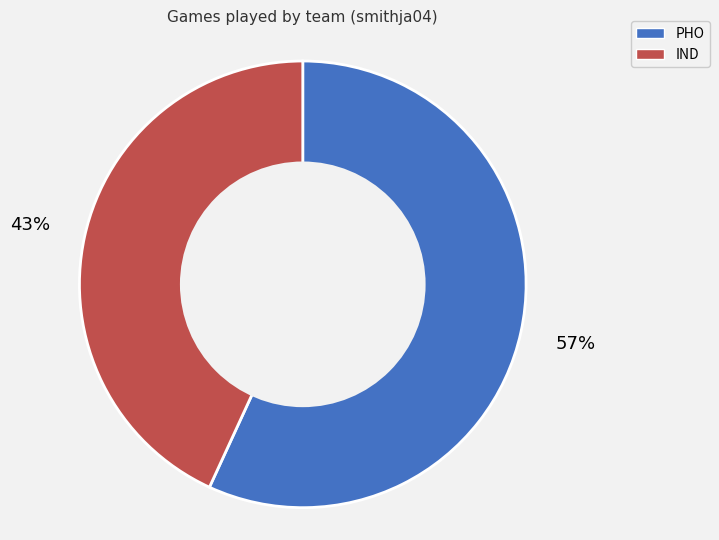

The IND slice represents 43% of the pie. True or false?

True